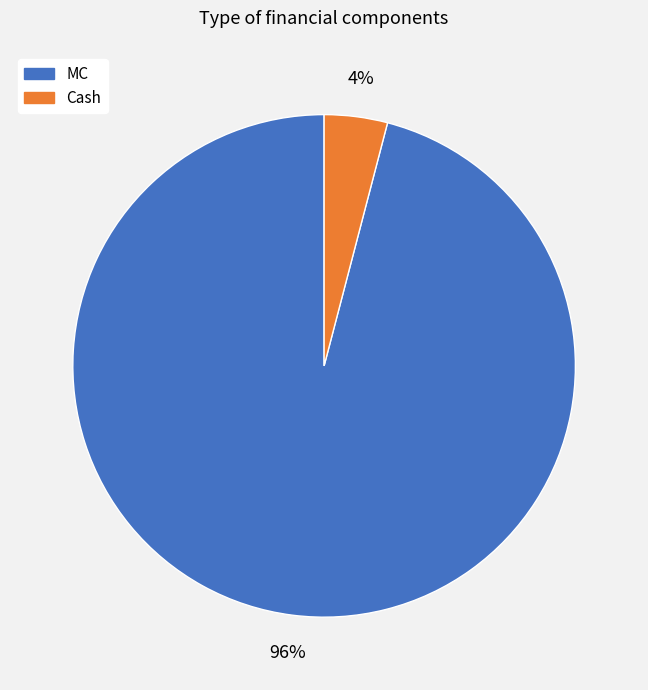

To the nearest percent, what is the average slice percentage?

50%